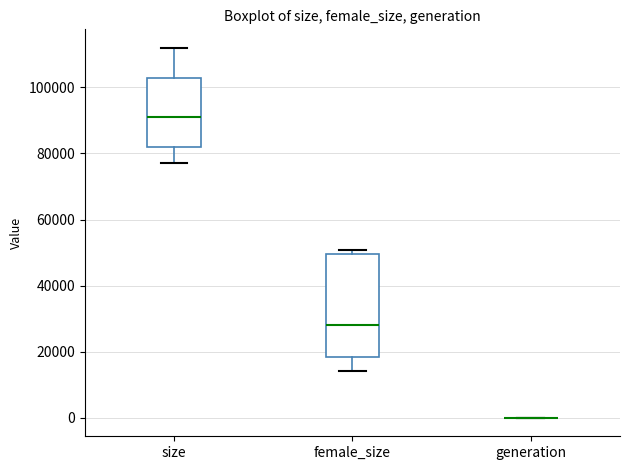

Reading left to right, transcribe this box plot: for each box, give where its median line is, the range the box spans, and where its two whiskers end, as read against the y-axis. The values are not printed on the chart, so give them approximately, as read against the axis.

size: median 92000, box 82000 to 102000, whiskers 78000 to 112000
female_size: median 28000, box 18000 to 50000, whiskers 14000 to 50000 (just above the box's upper edge)
generation: box collapsed to a line at 0, whiskers 0 to 0